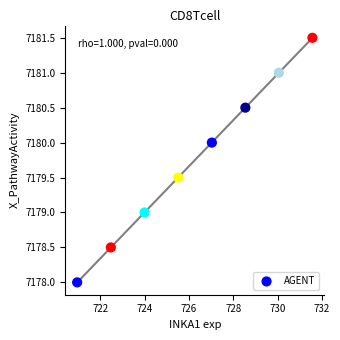

What is the range of Y values (max minus min)?

3.5